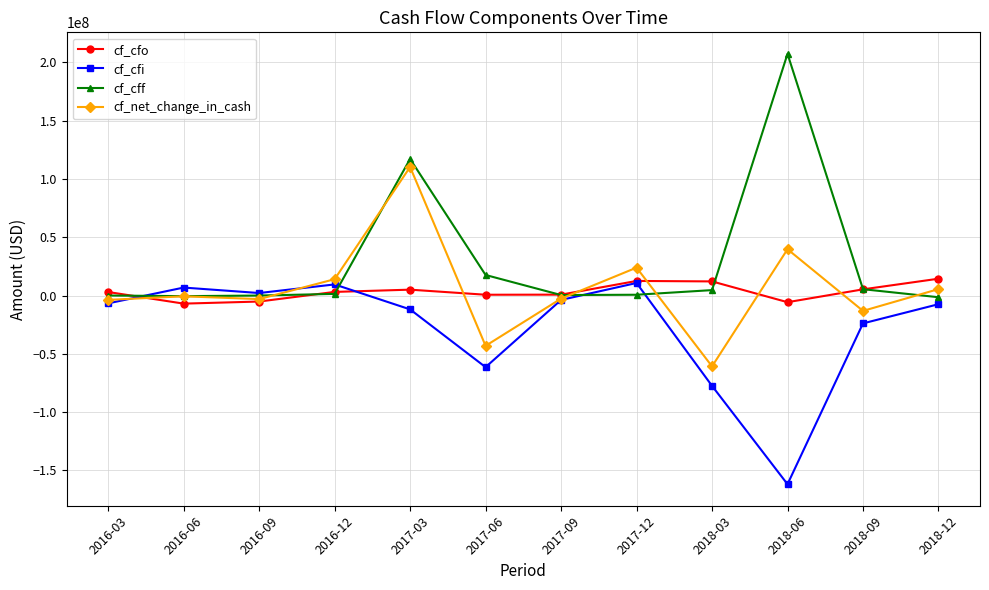

What is the greatest value displayed?

207383000